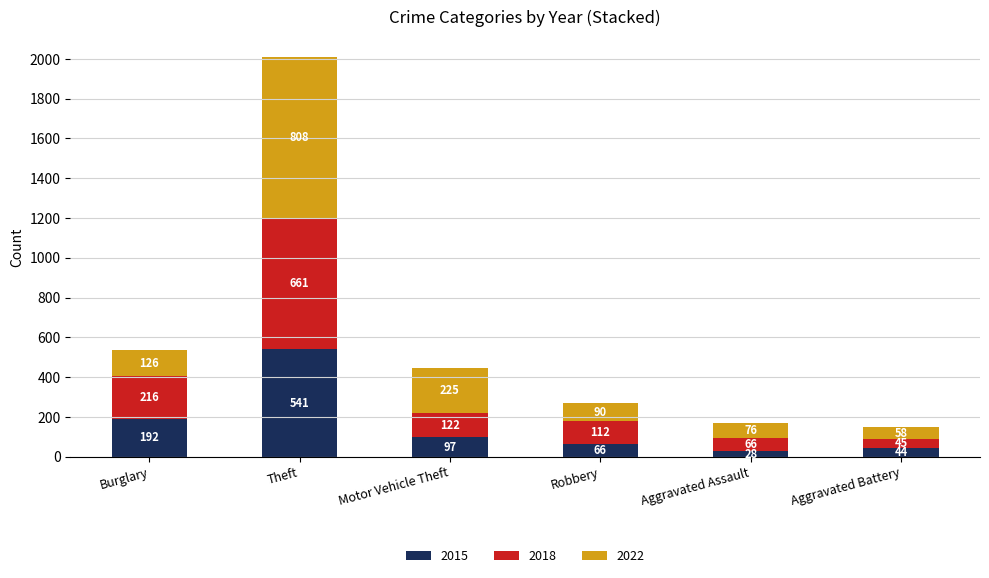

True or false: 2015 has a value of 180 at Theft.

False